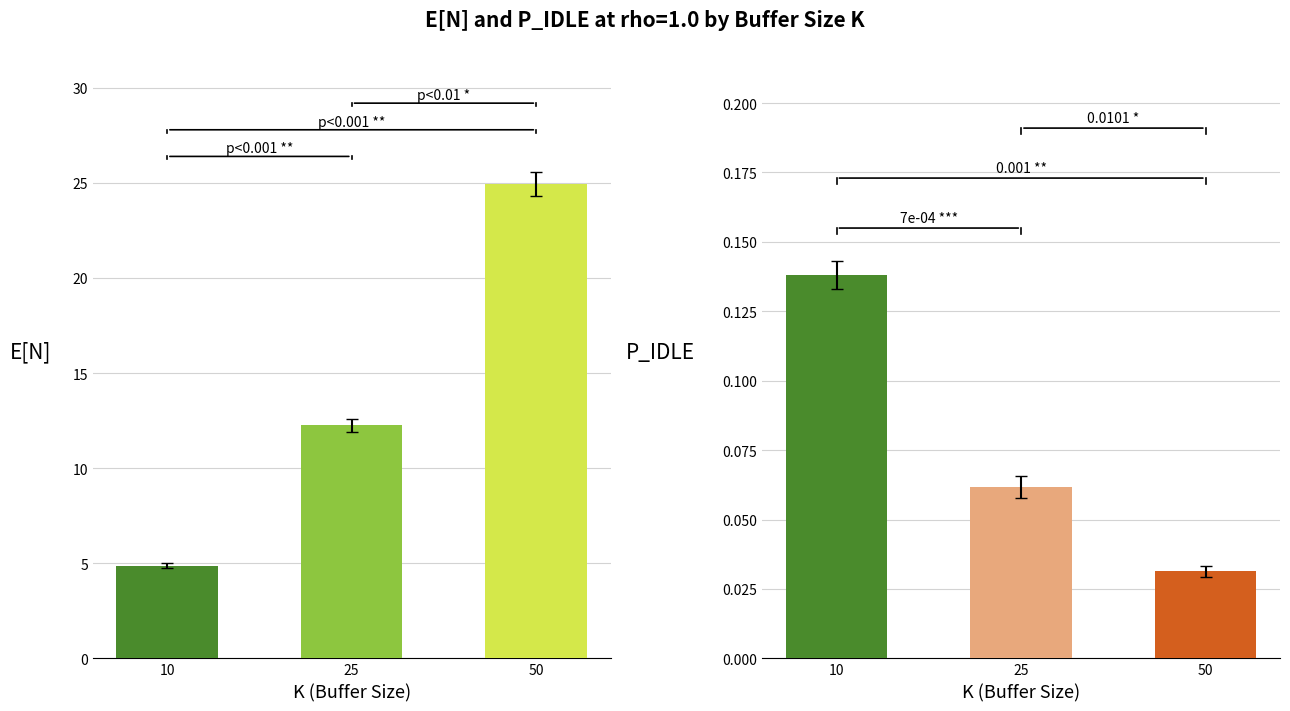

The K=10 series shows 18.0 at 25. True or false?

False